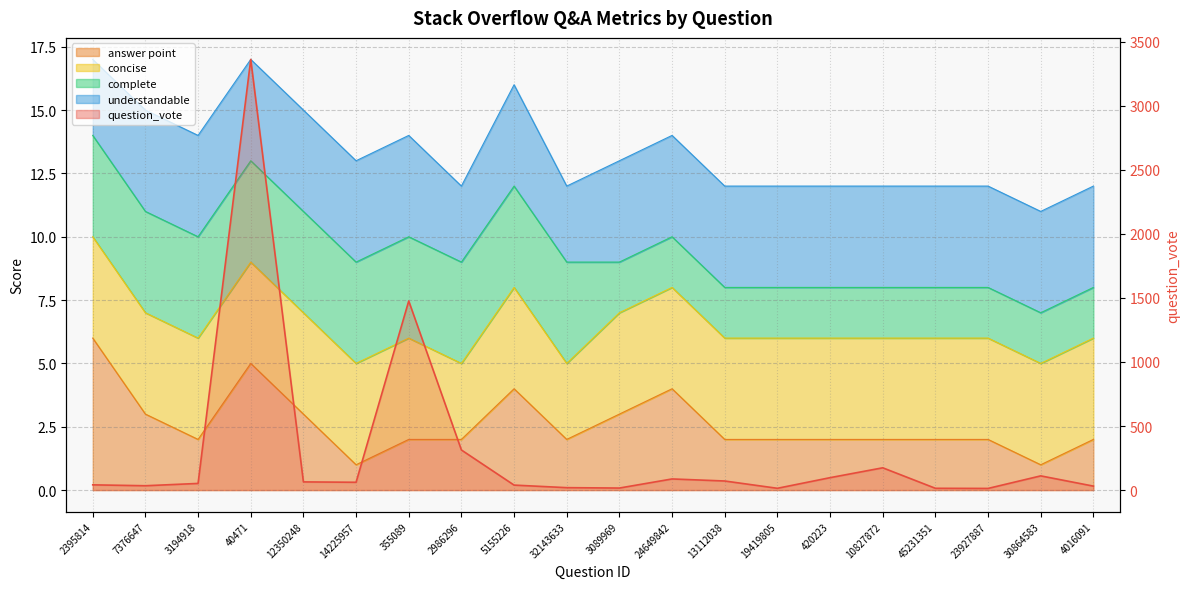

The value at 23927887 is 3. True or false?

False